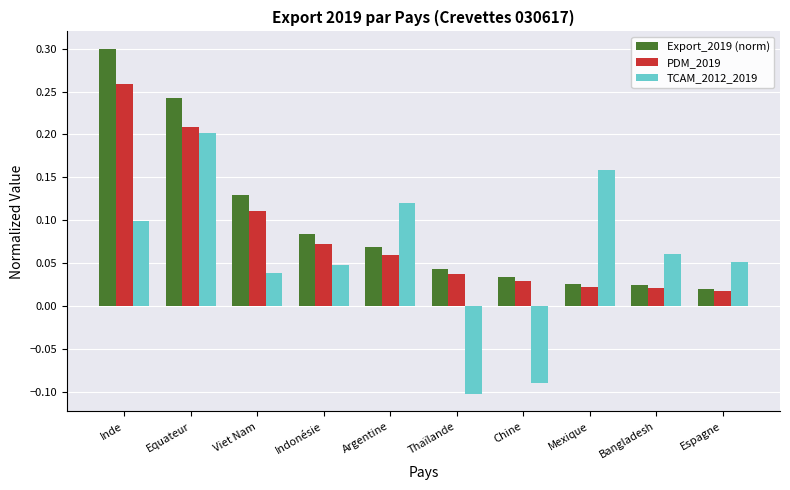

True or false: PDM_2019 has a value of 0.0 at Argentine.

False